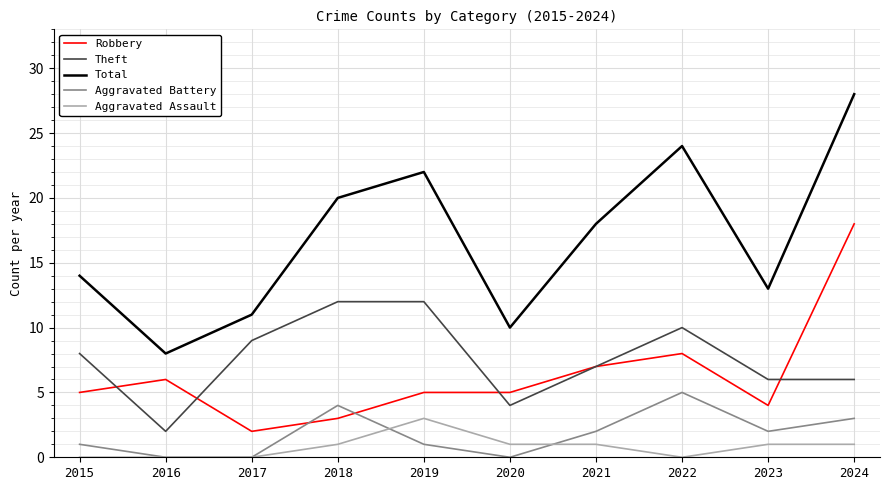

True or false: Aggravated Battery and Theft cross at least once.

False